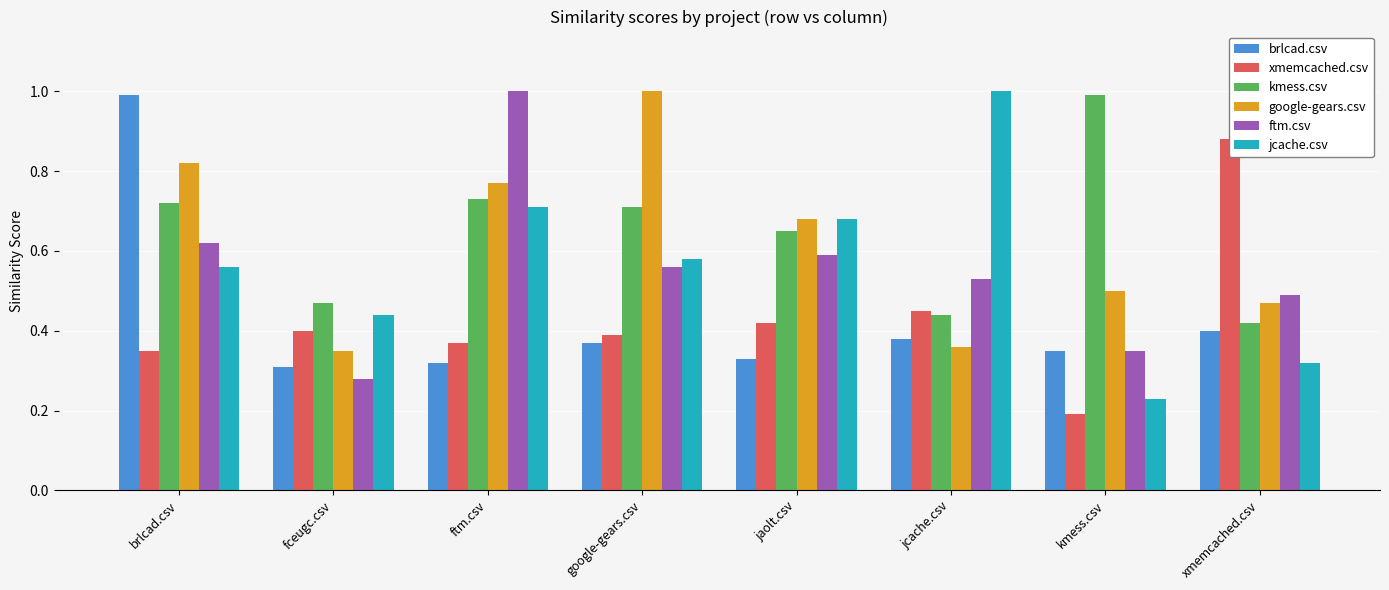

Which series has the widest spread of values?

jcache.csv